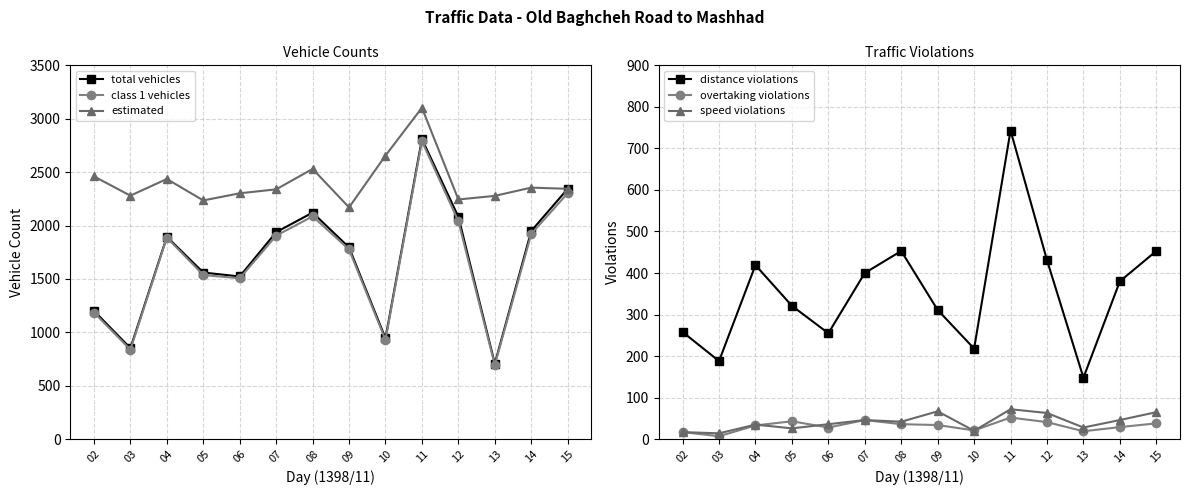

Reading right to left, transcribe all the data shown in this chart.

total vehicles: 2344	1949	707	2082	2810	944	1795	2121	1938	1523	1560	1894	852	1201
class 1 vehicles: 2303	1921	695	2040	2790	929	1776	2086	1905	1506	1537	1887	838	1185
estimated: 2344	2355	2278	2244	3103	2655	2170	2530	2339	2302	2235	2436	2280	2460
distance violations: 453	380	148	431	743	218	311	453	400	255	321	419	188	258
overtaking violations: 38	29	19	41	52	21	34	36	46	28	43	33	7	17
speed violations: 65	46	28	63	72	20	67	42	46	36	26	35	14	17